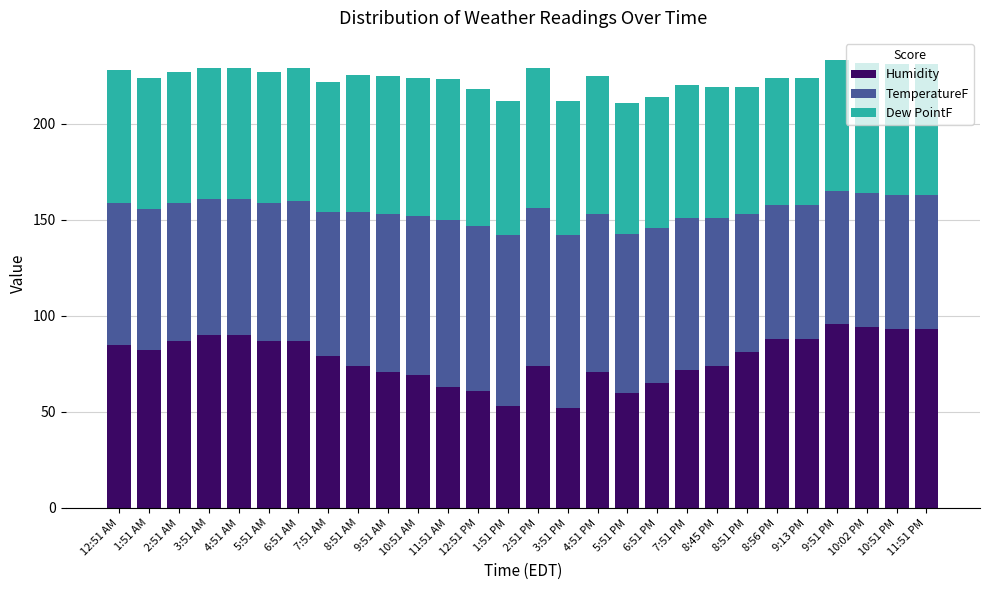

What is the highest value of the Humidity series?

96.0